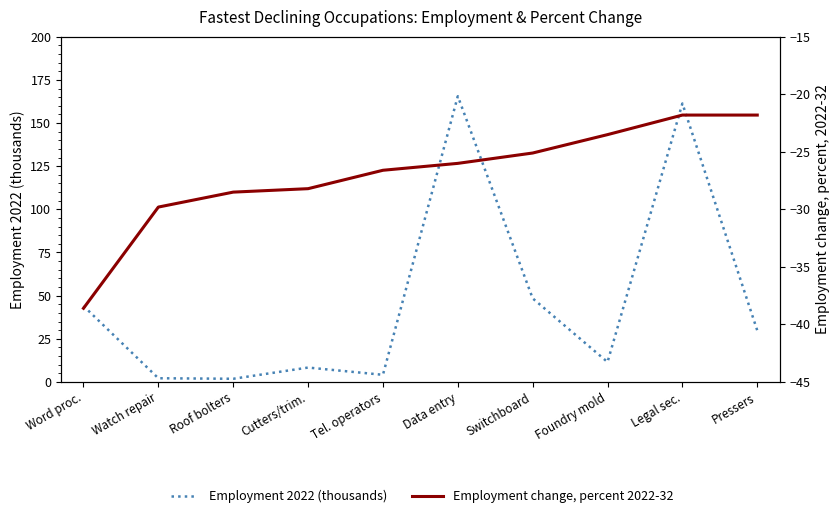

True or false: Employment 2022 (thousands) and Employment change, percent 2022-32 intersect in this chart.

False